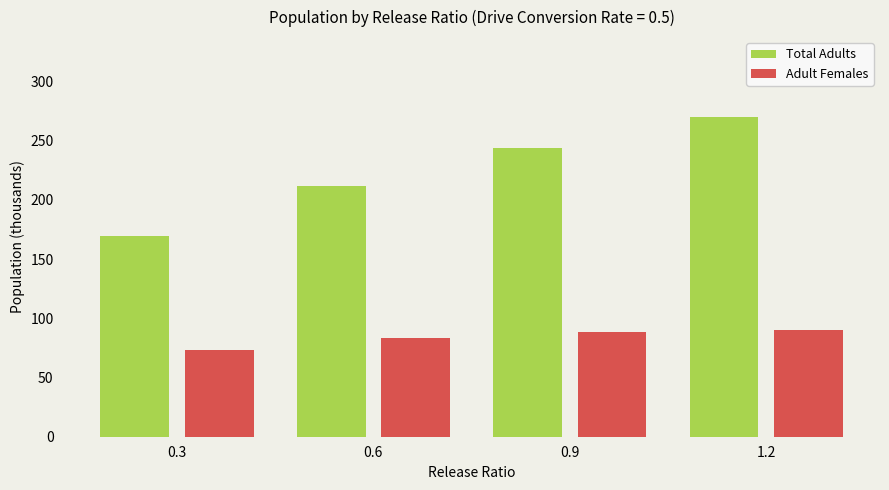

How many values in the Total Adults series are below 243?

2